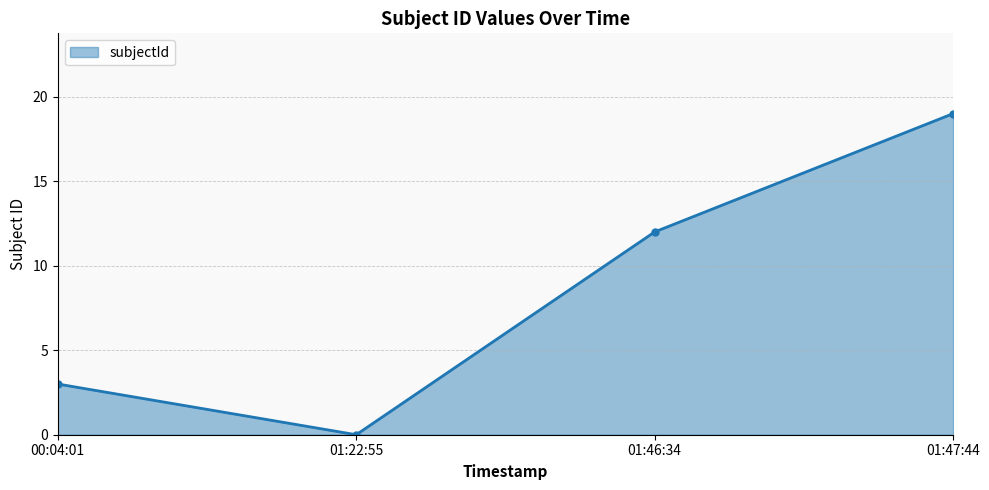

Reading left to right, transcribe all the data shown in this chart.

3	0	12	19